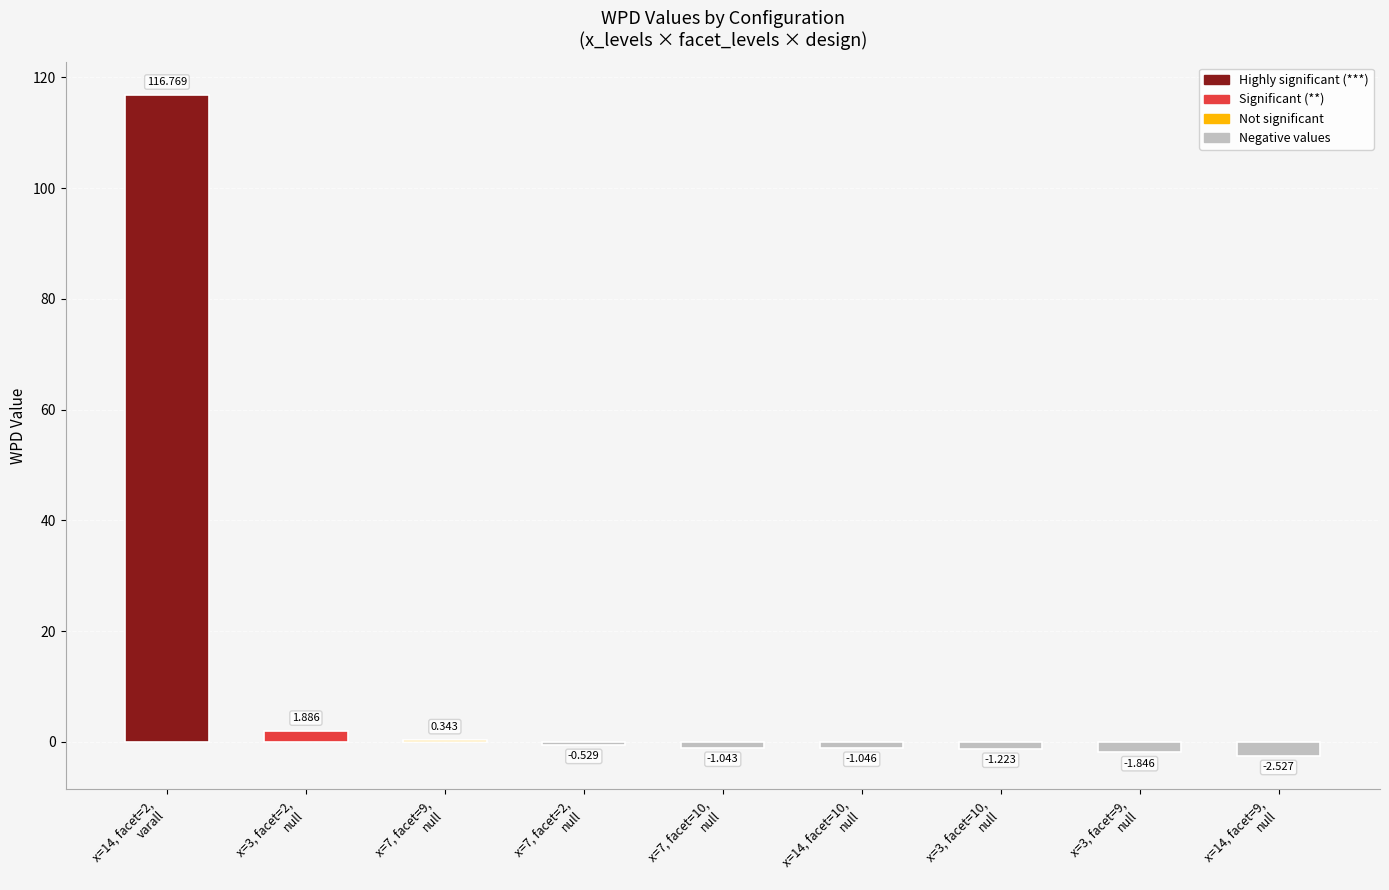

Which has a higher value, x=7, facet=9,
null or x=7, facet=10,
null?

x=7, facet=9,
null